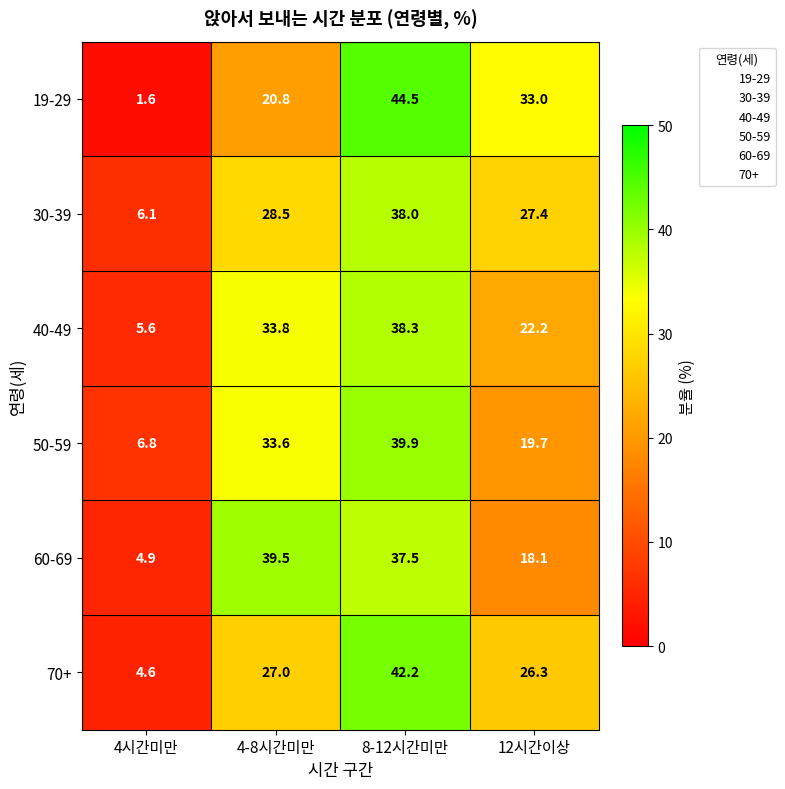

What is the total value across all series at 12시간이상?

146.7